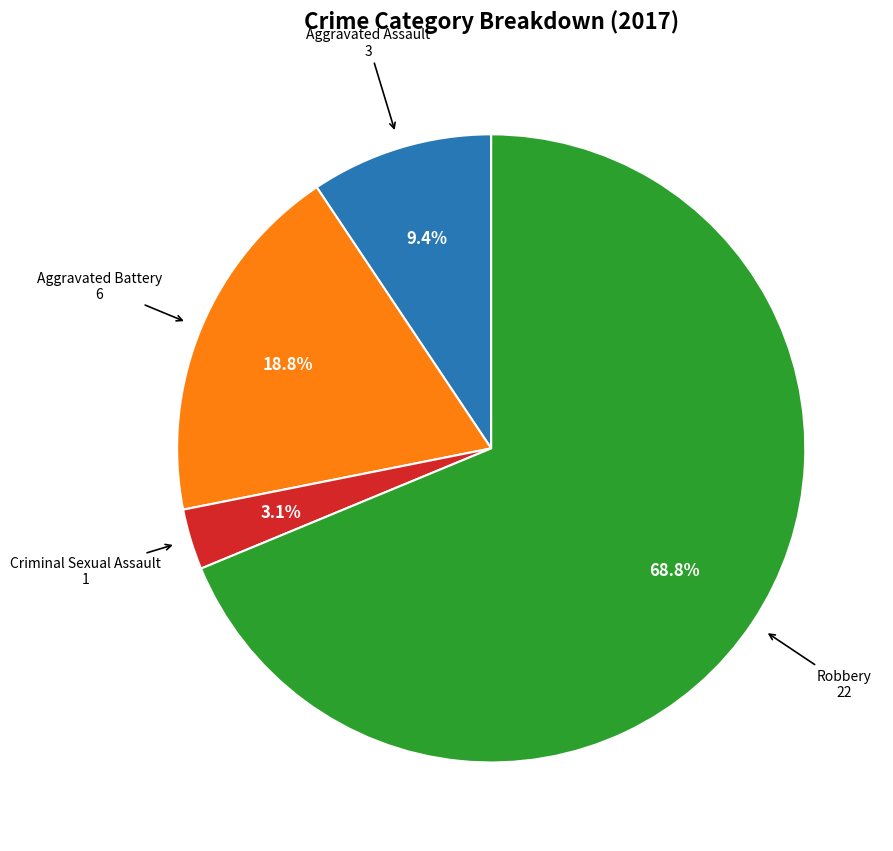

How many segments does this pie chart have?

4